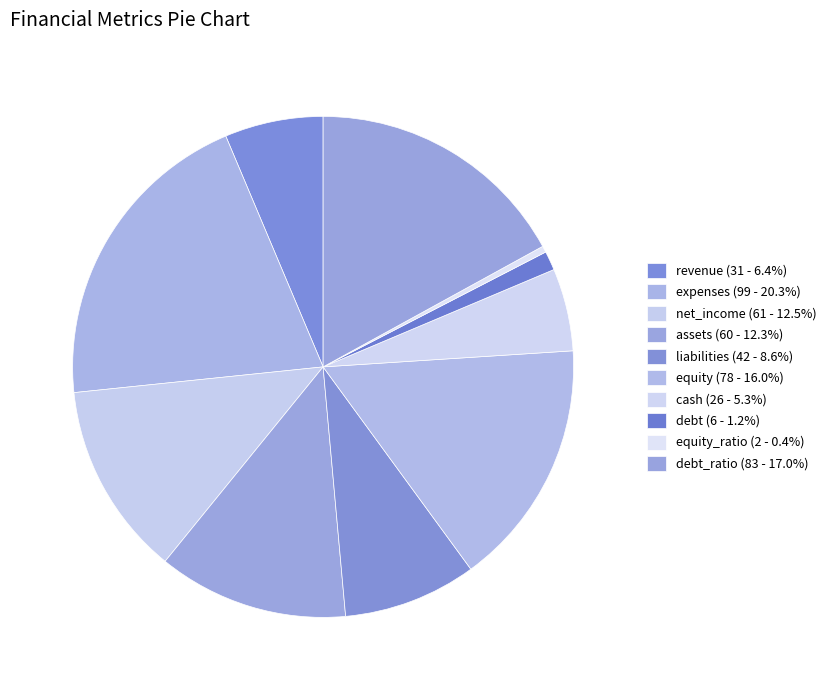

Count the number of slices in the pie.

10